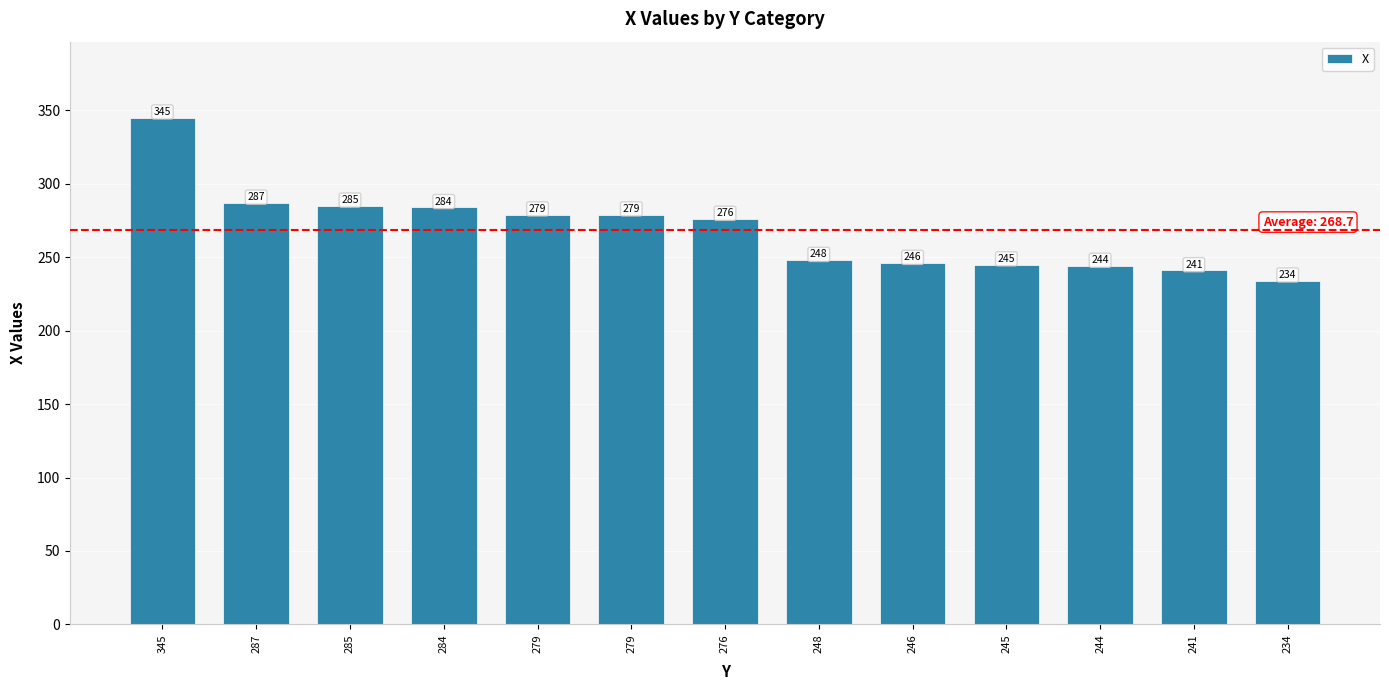

How many data points does each series have?

13